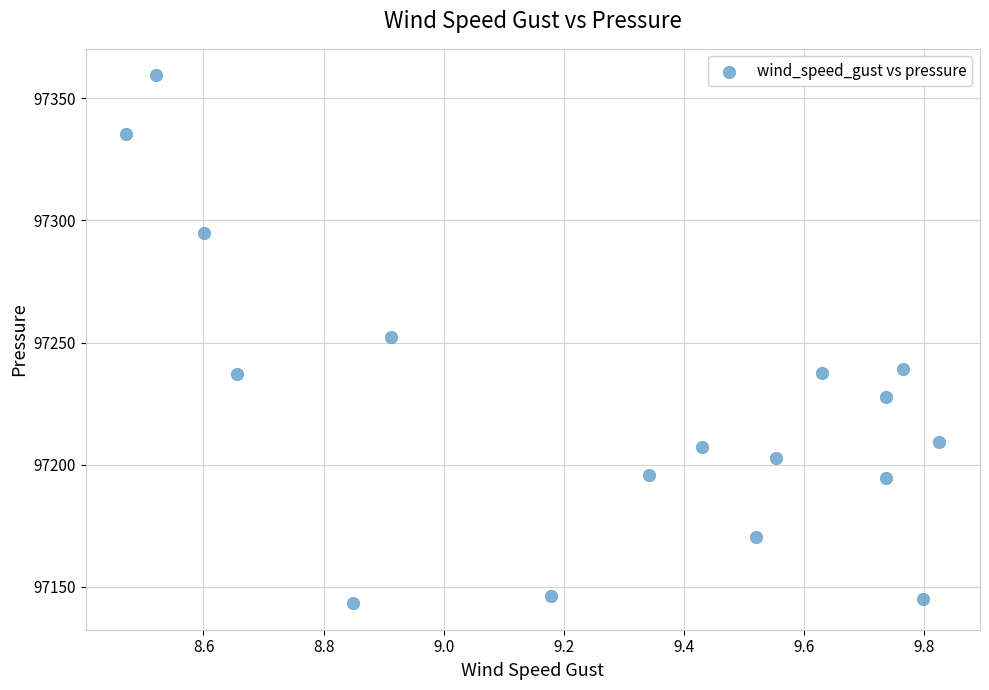

What is the range of Y values (max minus min)?

216.1